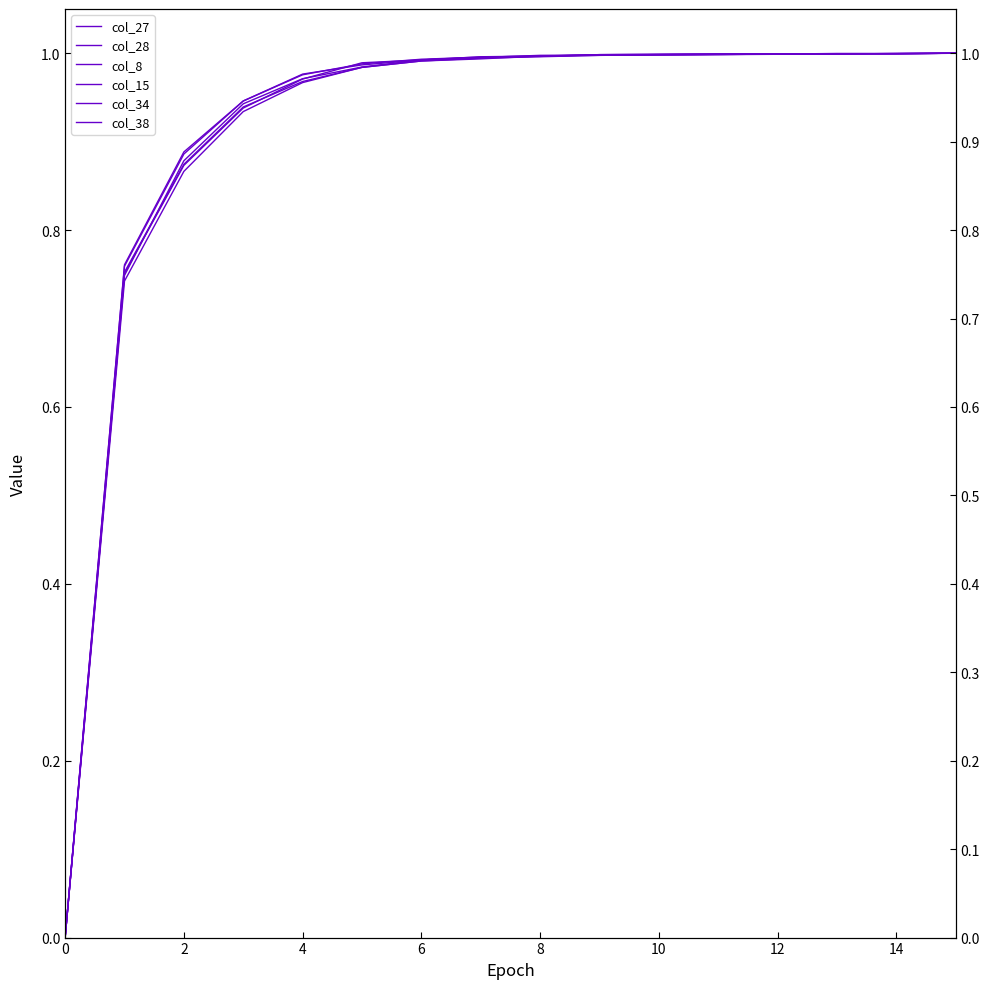

The col_8 series shows 1.0 at 10. True or false?

True